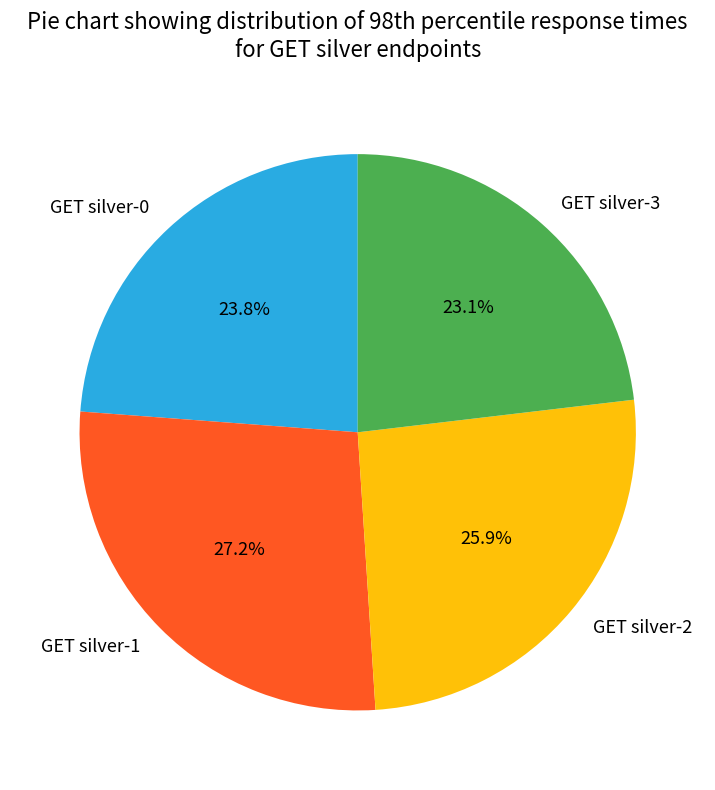

Combined, do GET silver-2 and GET silver-1 account for over 50%?

Yes